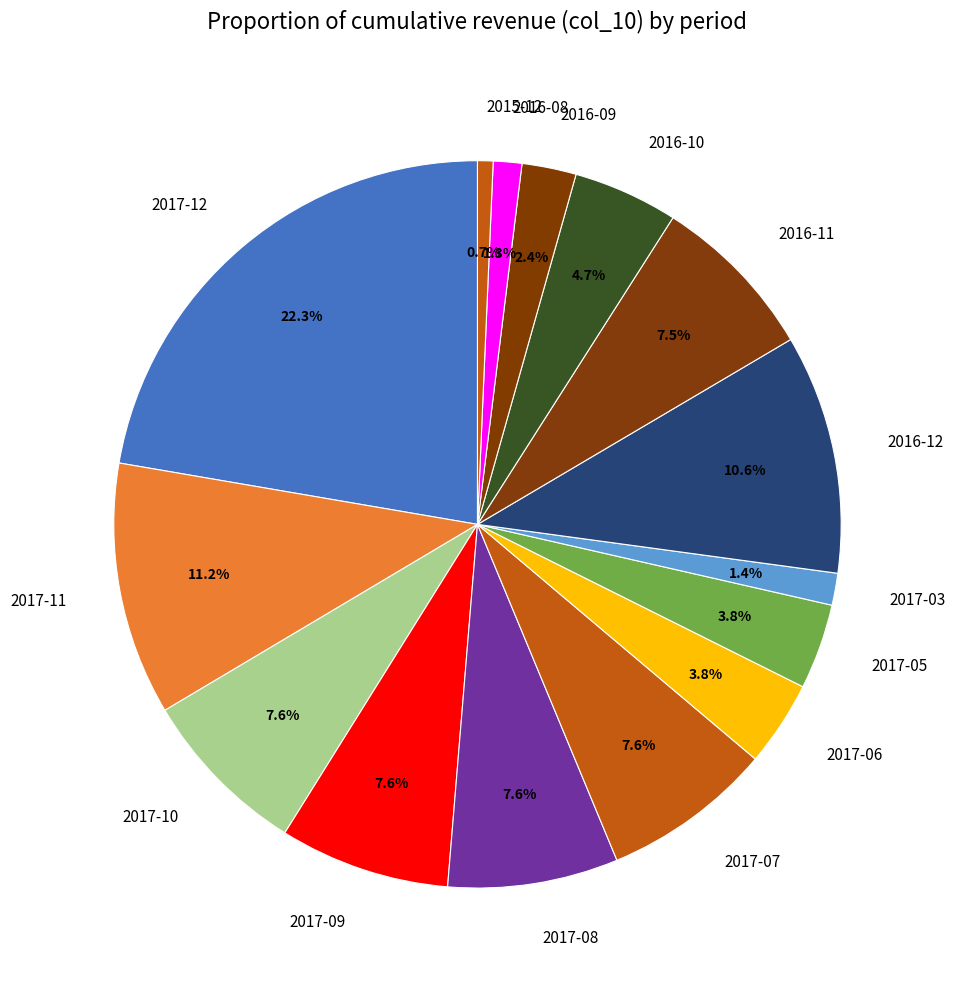

How many slices are in this pie chart?

15